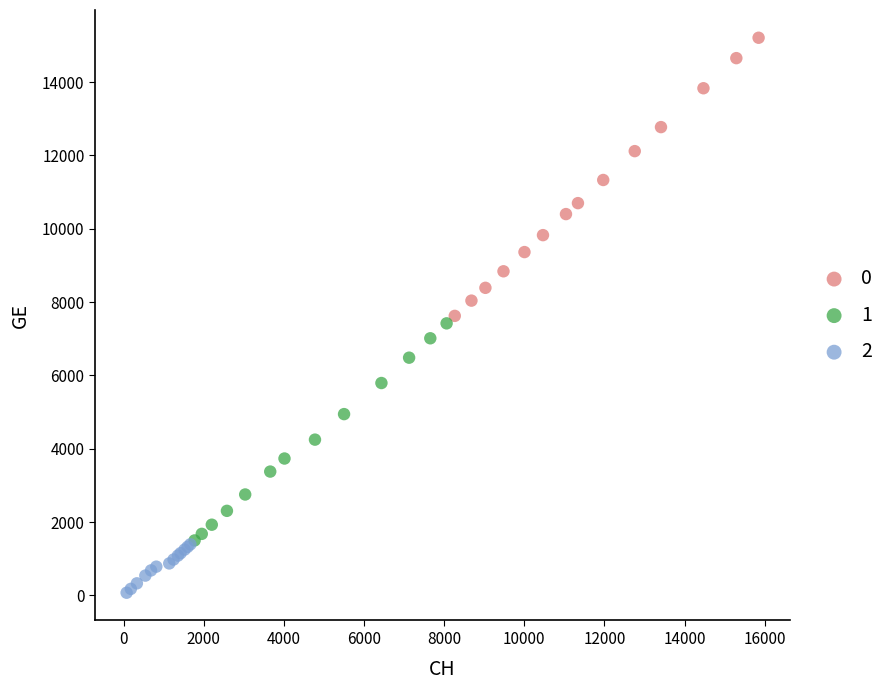

Which series has the largest Y range (max minus min)?

0